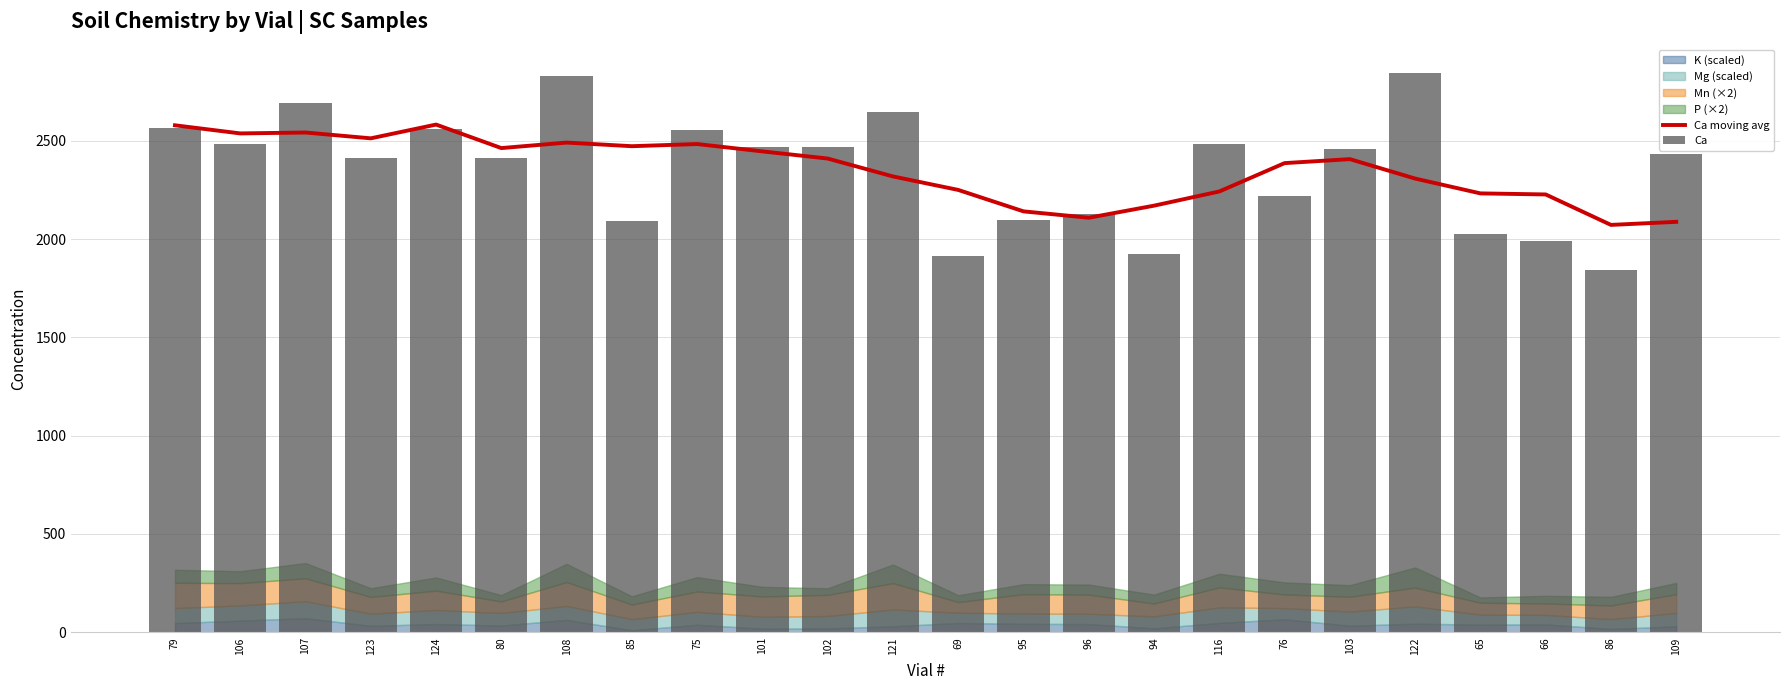

Between 76 and 108, which is larger?

108